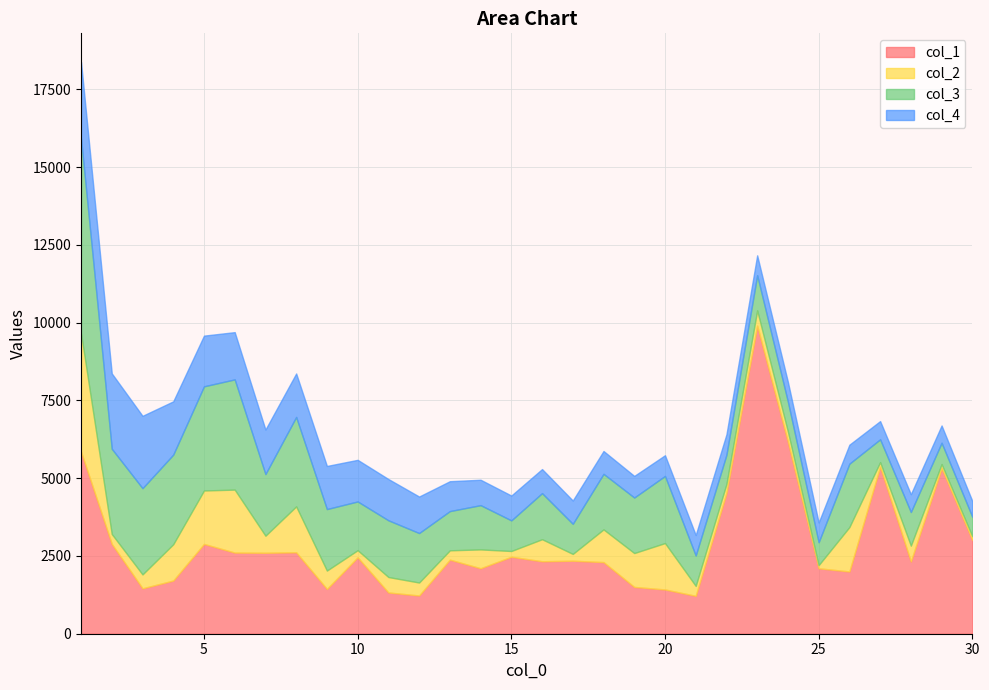

What is the highest value of the col_2 series?

3807